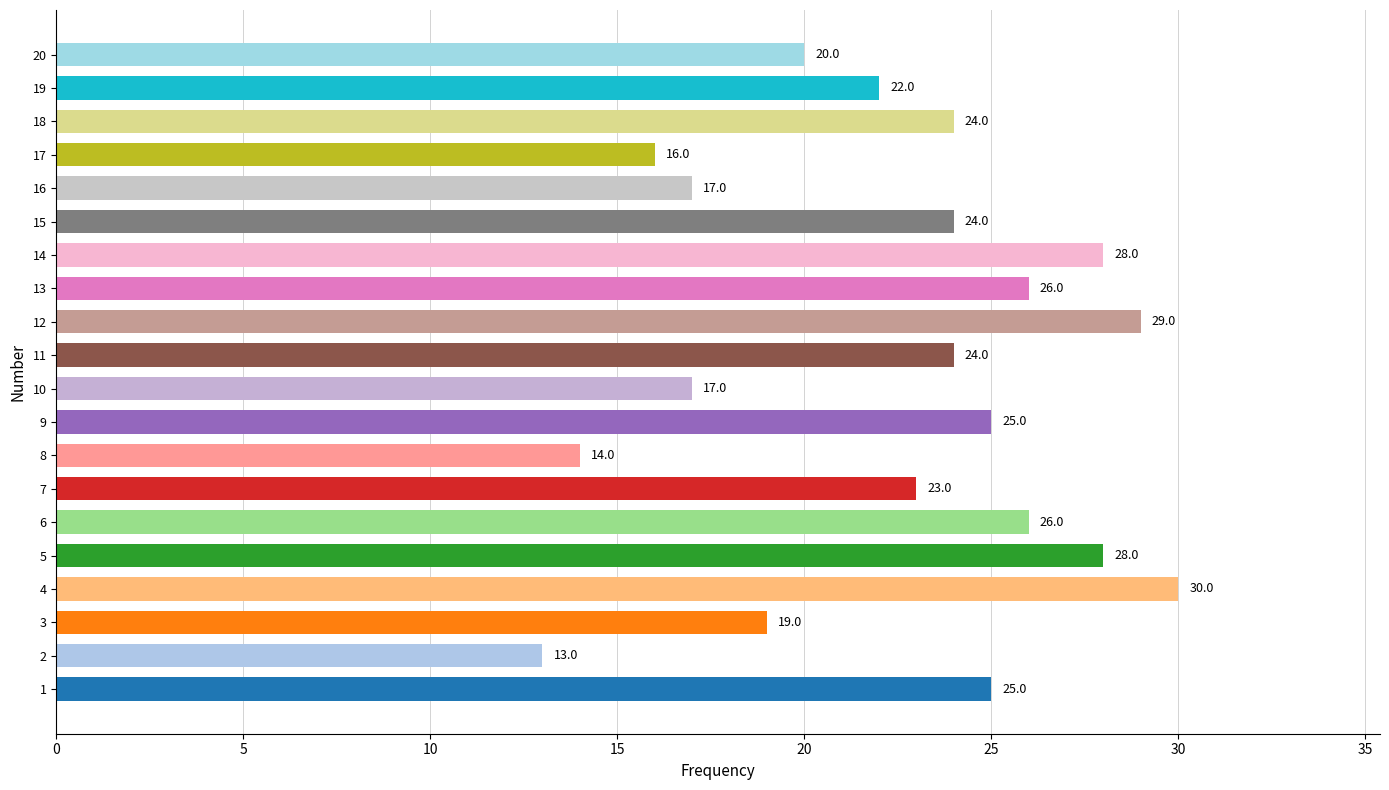

What is the approximate value at 15, to the nearest 5?

25